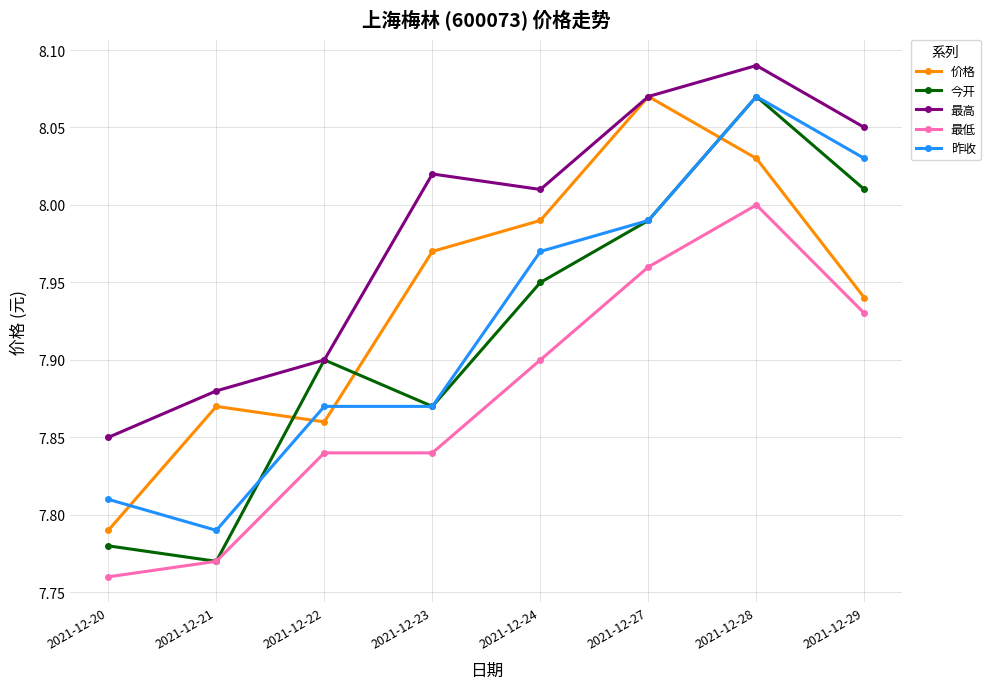

List the labels in order of 最高 value, largest first.

2021-12-28, 2021-12-27, 2021-12-29, 2021-12-23, 2021-12-24, 2021-12-22, 2021-12-21, 2021-12-20